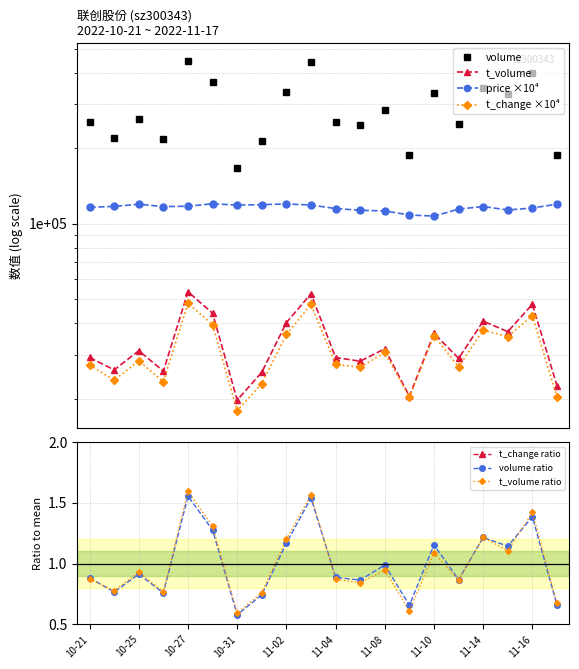

True or false: price and t_change cross at least once.

False